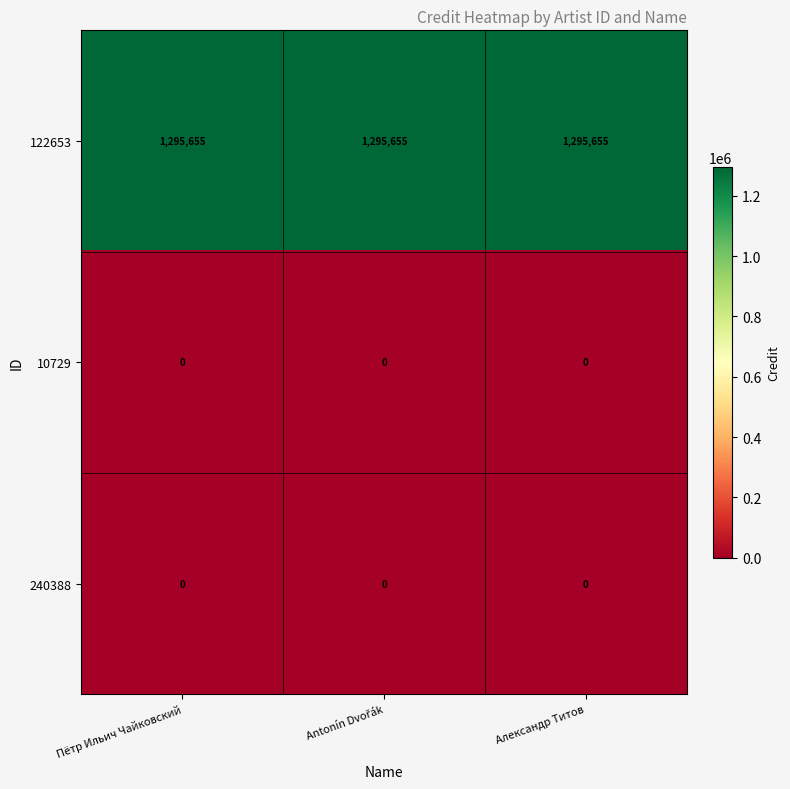

What is the average value of the 122653 series?

1295655